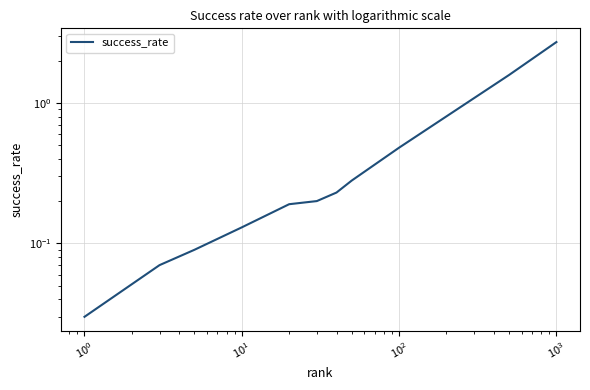

What position from the right is $\mathdefault{10^{1}}$?

8